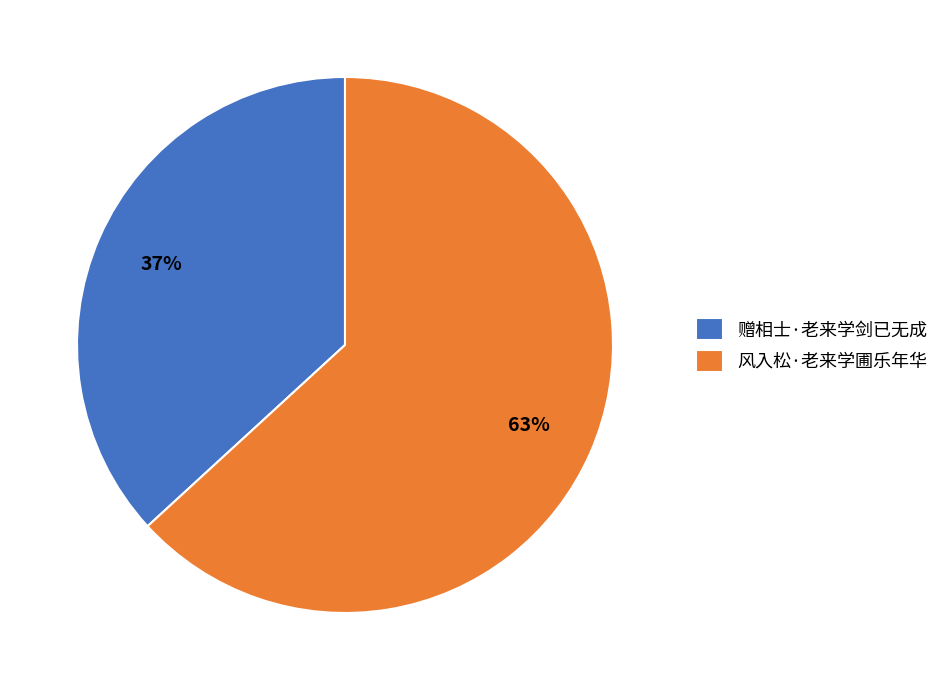

Which slice is the largest?

风入松·老来学圃乐年华